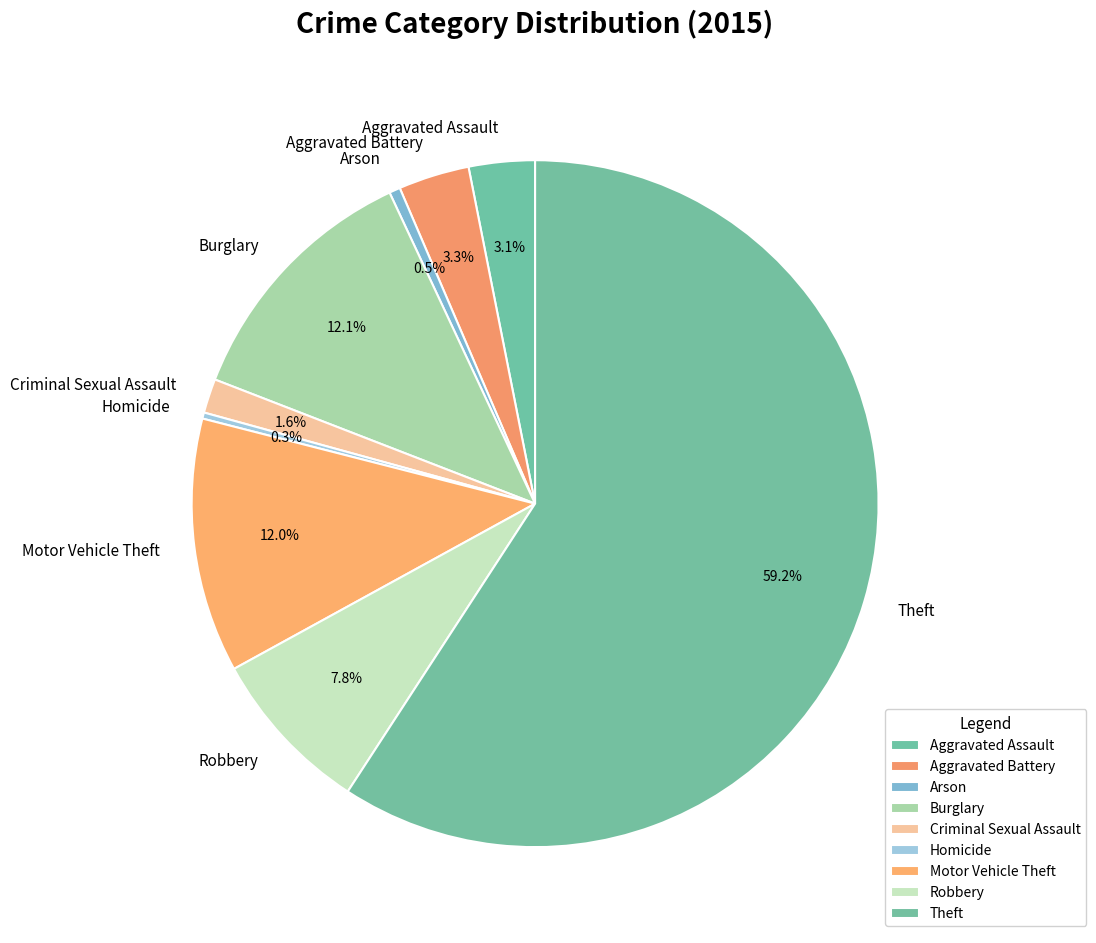

How many slices are in this pie chart?

9